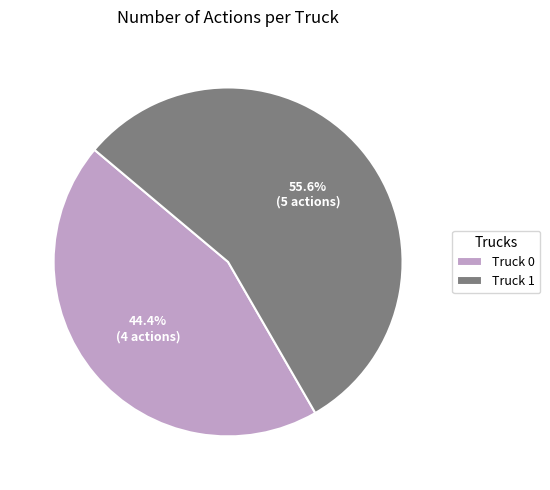

True or false: Truck 1 accounts for 56% of the total.

True